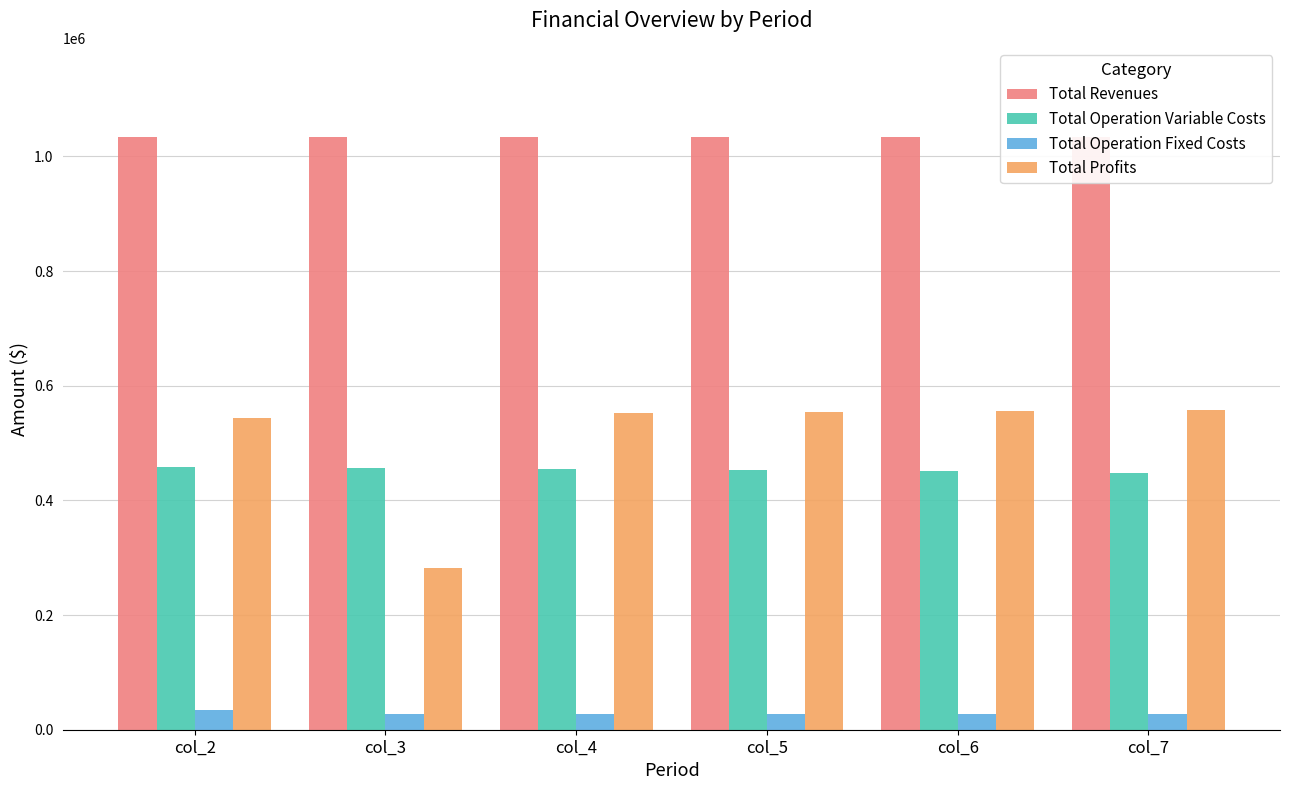

Which has a higher value, col_3 or col_4?

col_3